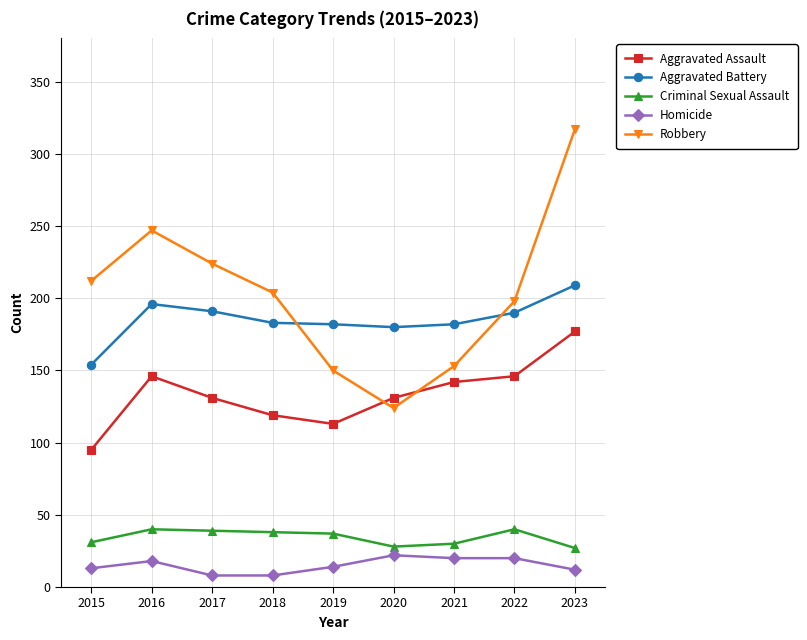

True or false: Aggravated Battery and Aggravated Assault cross at least once.

False